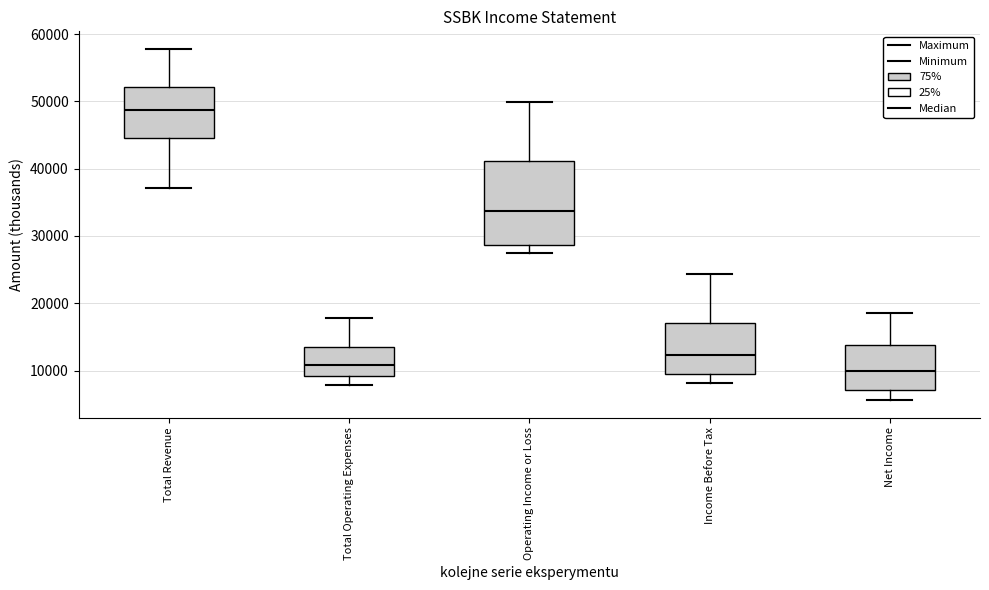

Reading left to right, transcribe this box plot: for each box, give where its median line is, the range the box spans, and where its two whiskers end, as read against the y-axis. The values are not printed on the chart, so give them approximately, as read against the axis.

Total Revenue: median 49000, box 45000 to 52000, whiskers 37000 to 58000
Total Operating Expenses: median 11000, box 9000 to 13000, whiskers 8000 to 18000
Operating Income or Loss: median 34000, box 29000 to 41000, whiskers 28000 to 50000
Income Before Tax: median 12000, box 10000 to 17000, whiskers 8000 to 24000
Net Income: median 10000, box 7000 to 14000, whiskers 6000 to 19000